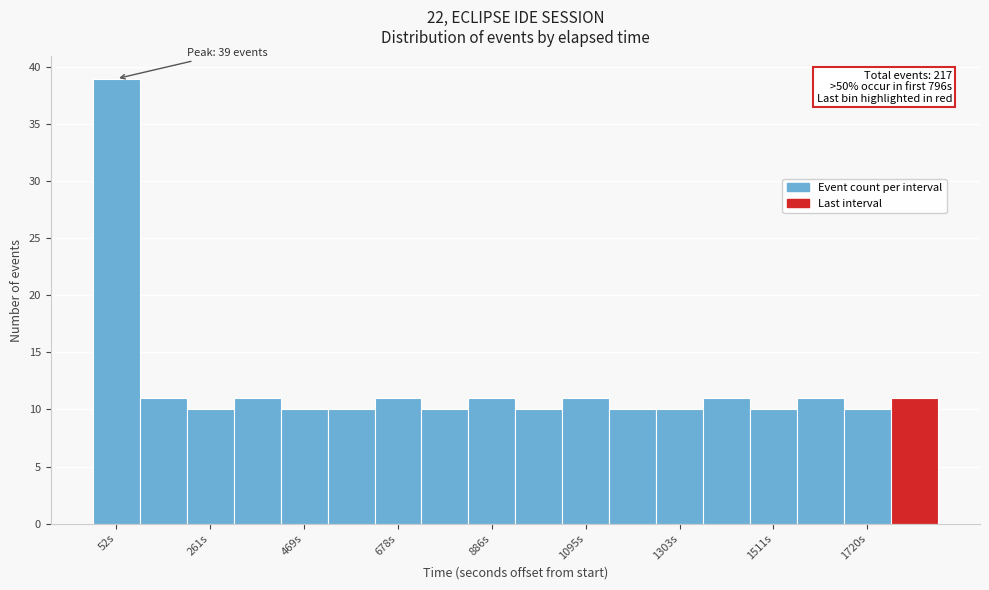

Around what value on the x-axis is the tallest bar? Give the approximate position of its centre, as read against the axis.

50